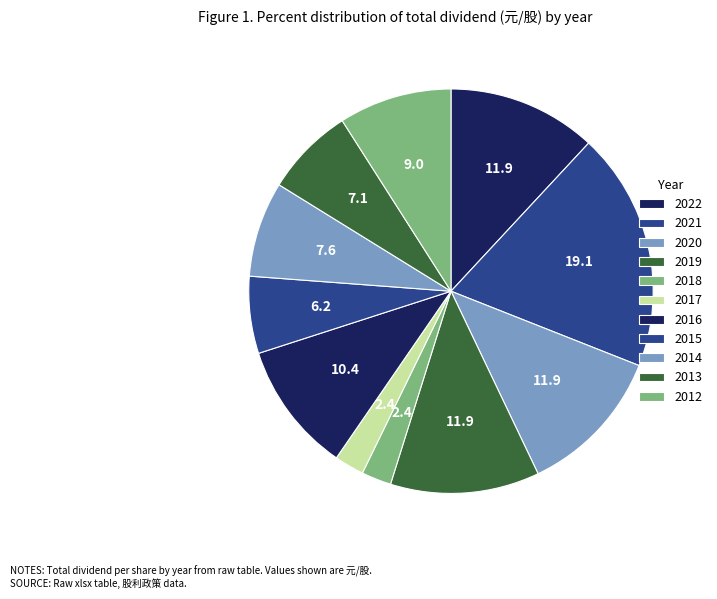

True or false: 2016 accounts for 10% of the total.

True